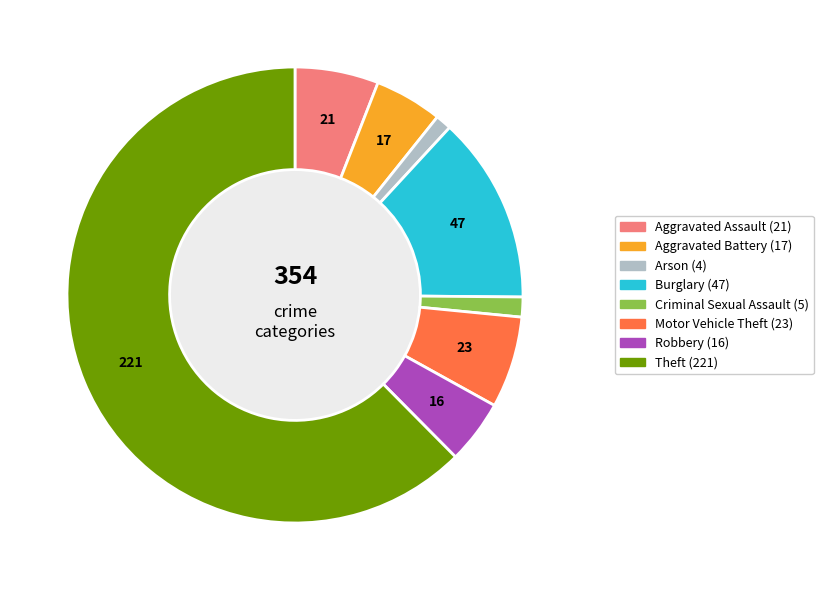

Which slice is the largest?

Theft